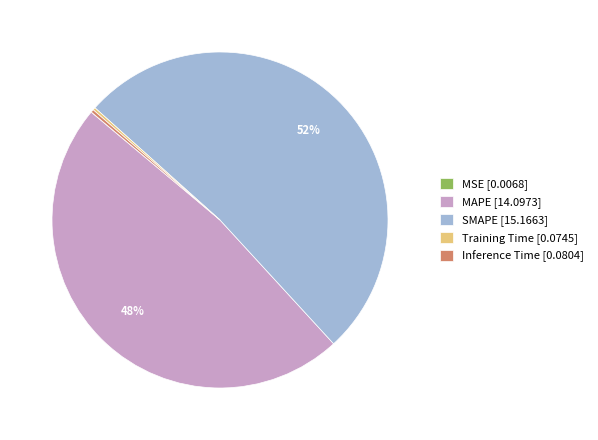

Does any single category account for the majority?

Yes